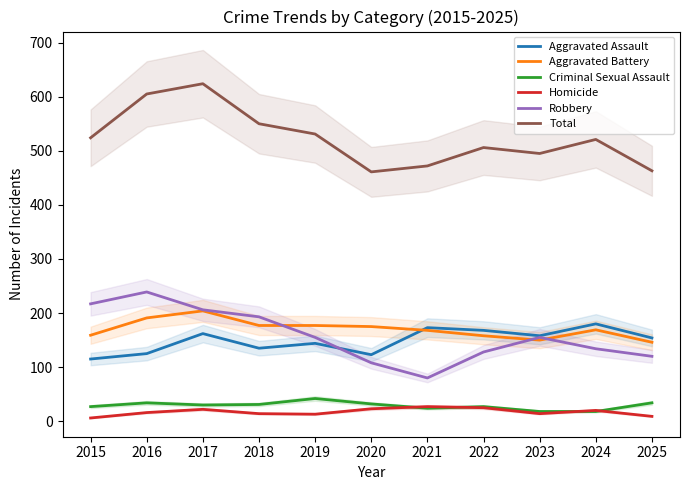

Read the Homicide value at 2024, to the nearest 10.

20